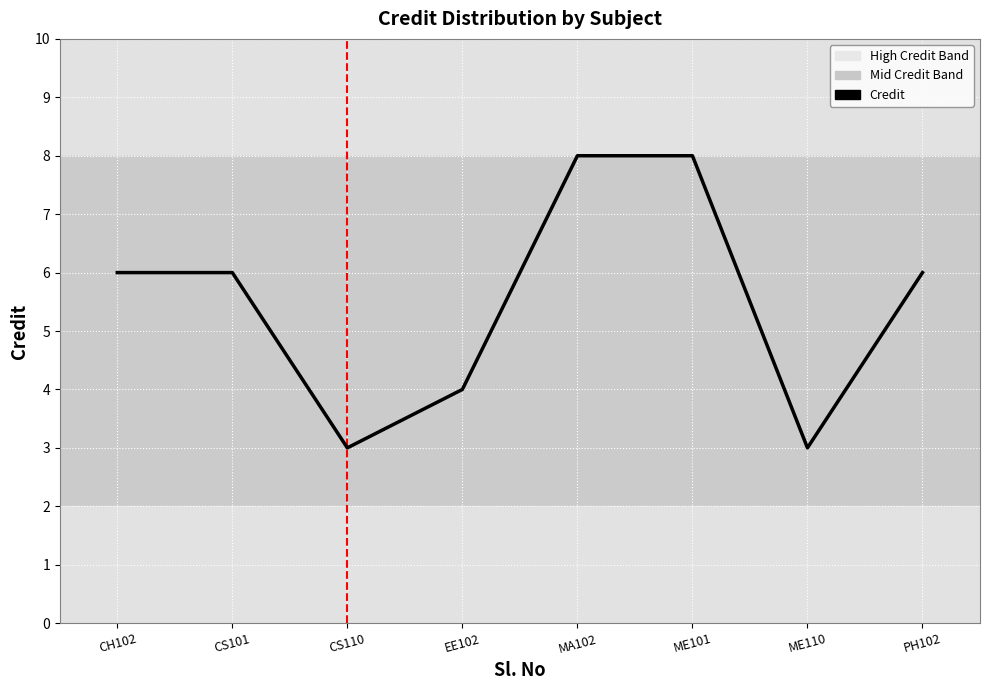

What position from the left is CS101?

2